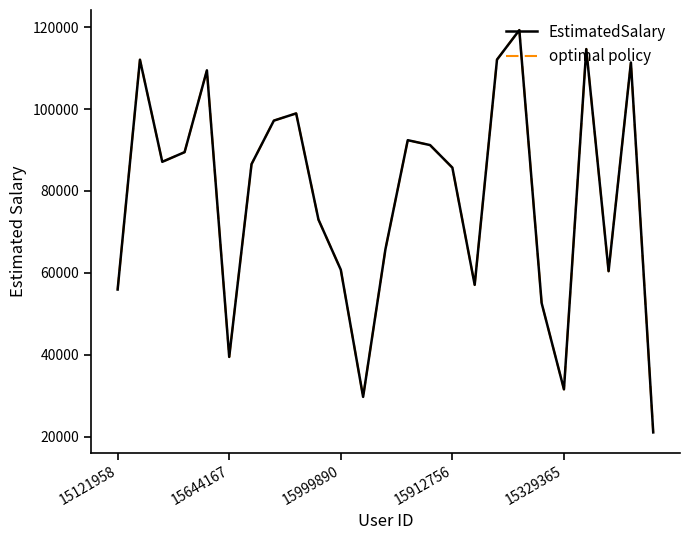

Is this an area chart (filled region under the line)?

No